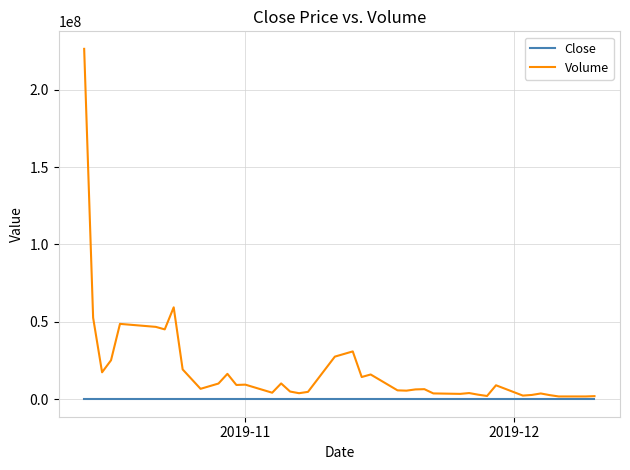

Which series has the largest range (max minus min)?

Volume